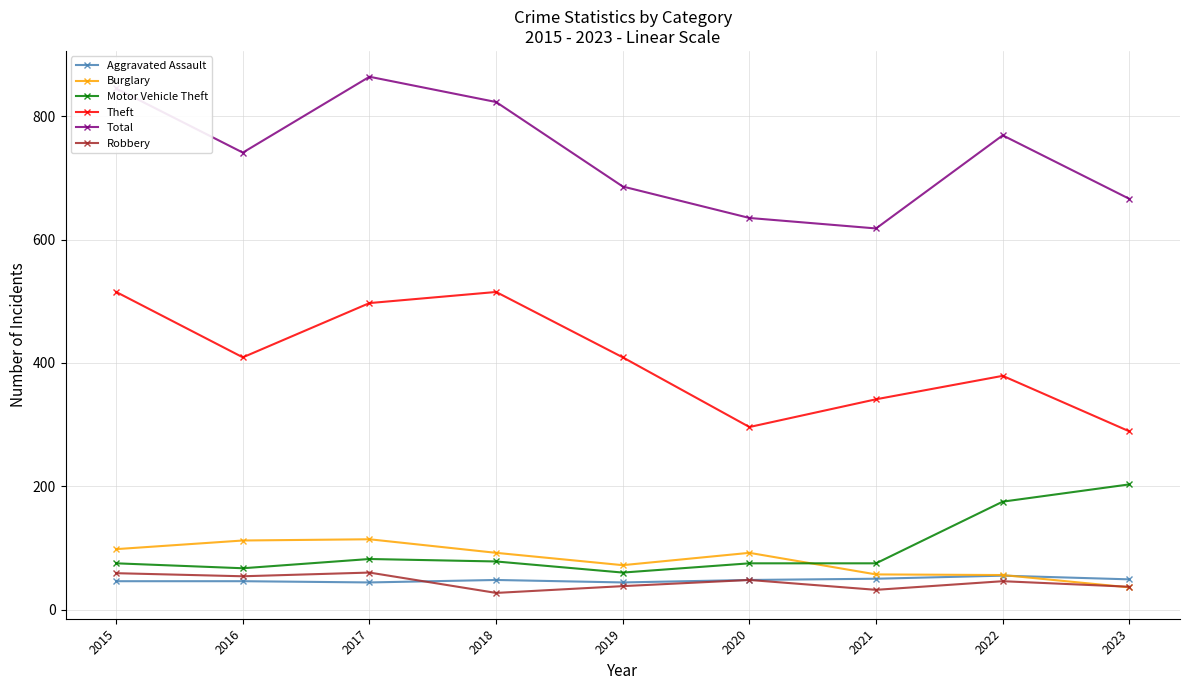

What is the sum of the Aggravated Assault values at 2023 and 2022?

104